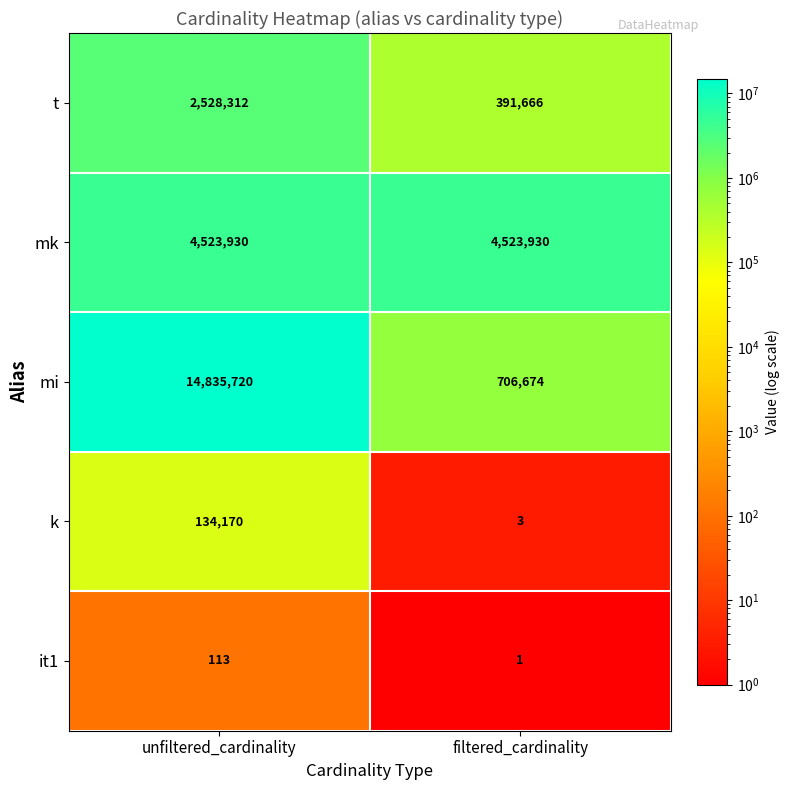

What is the maximum value shown in the chart?

14835720